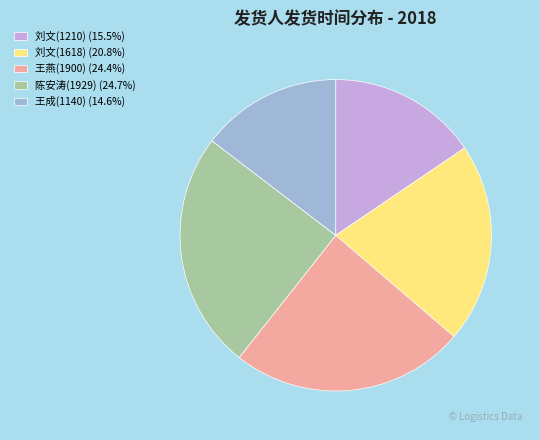

Does 刘文(1210) represent more than half of the total?

No